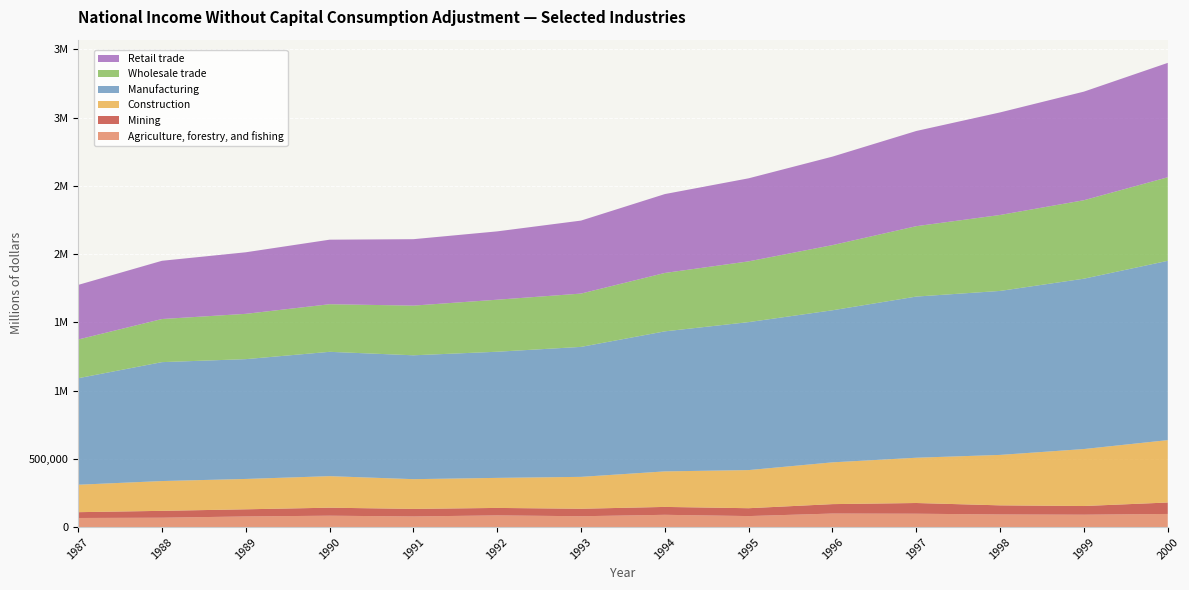

Reading left to right, list all the values displayed in this chart.

Agriculture, forestry, and fishing: 1987=66499	1988=68527	1989=77761	1990=83221	1991=77683	1992=85498	1993=79303	1994=89755	1995=80481	1996=99019	1997=97723	1998=92306	1999=90605	2000=96085
Mining: 1987=42532	1988=50278	1989=52291	1990=58666	1991=55272	1992=54680	1993=54776	1994=57809	1995=57591	1996=69027	1997=78467	1998=66679	1999=63551	2000=83710
Construction: 1987=201005	1988=218288	1989=222392	1990=231063	1991=217910	1992=220090	1993=233642	1994=260257	1995=279324	1996=305976	1997=331681	1998=369556	1999=417399	2000=457046
Manufacturing: 1987=780200	1988=871029	1989=877600	1990=910674	1991=907280	1992=924032	1993=952040	1994=1025782	1995=1083894	1996=1113989	1997=1180479	1998=1201194	1999=1247791	2000=1313345
Wholesale trade: 1987=283571	1988=315728	1989=331806	1990=348628	1991=363985	1992=381053	1993=390512	1994=427750	1995=444999	1996=477217	1997=515634	1998=556289	1999=574758	2000=612107
Retail trade: 1987=399921	1988=426640	1989=450923	1990=472780	1991=486545	1992=500601	1993=534675	1994=577764	1995=608357	1996=648271	1997=697347	1998=751357	1999=795518	2000=837834